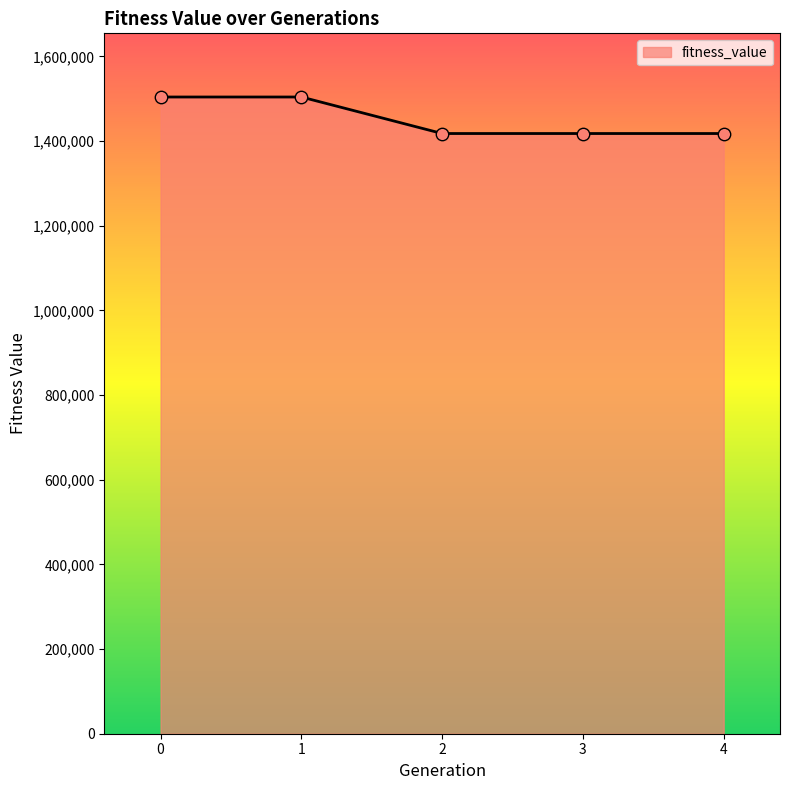

What is the change in value from 0 to 2?

-86248.8